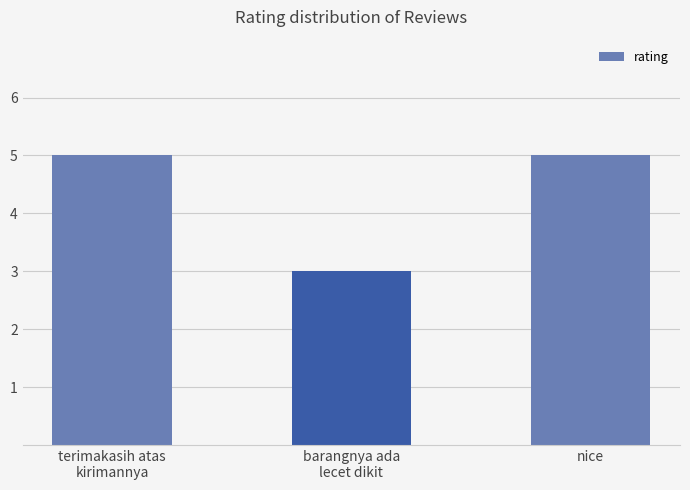

What is the greatest value displayed?

5